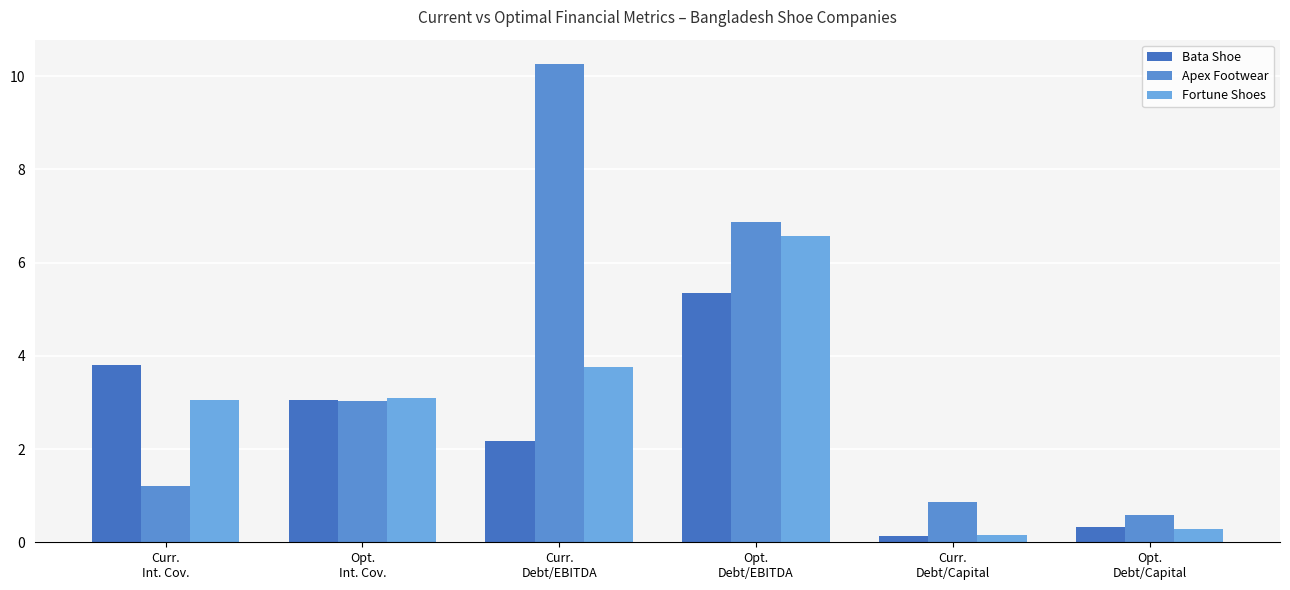

At how many categories does at least one series exceed 0?

6